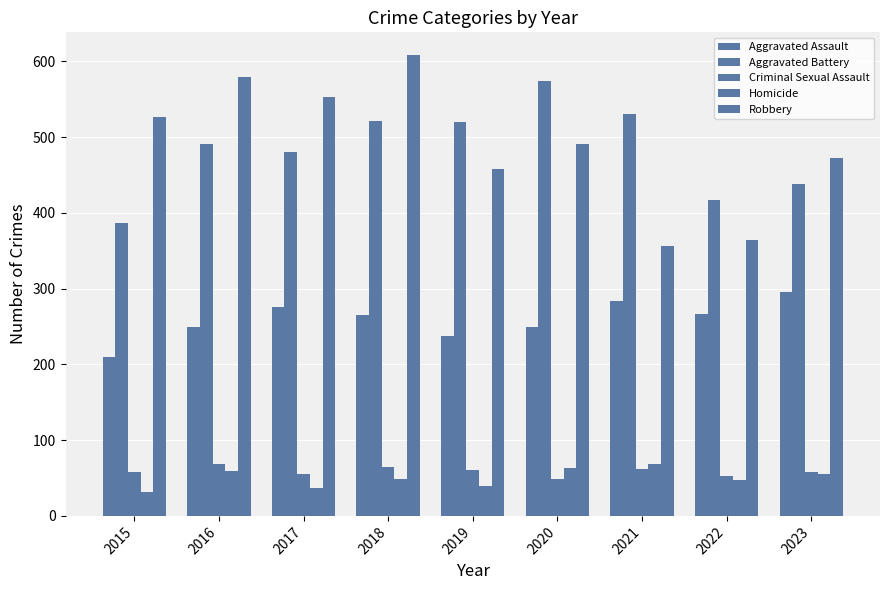

Does the chart contain stacked bars?

No